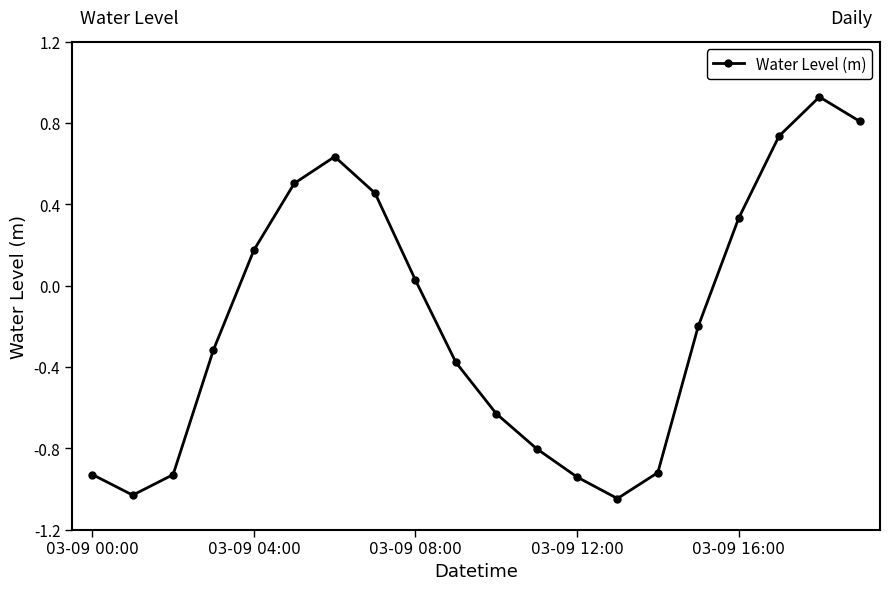

What is the difference between the maximum and second lowest values?

2.0